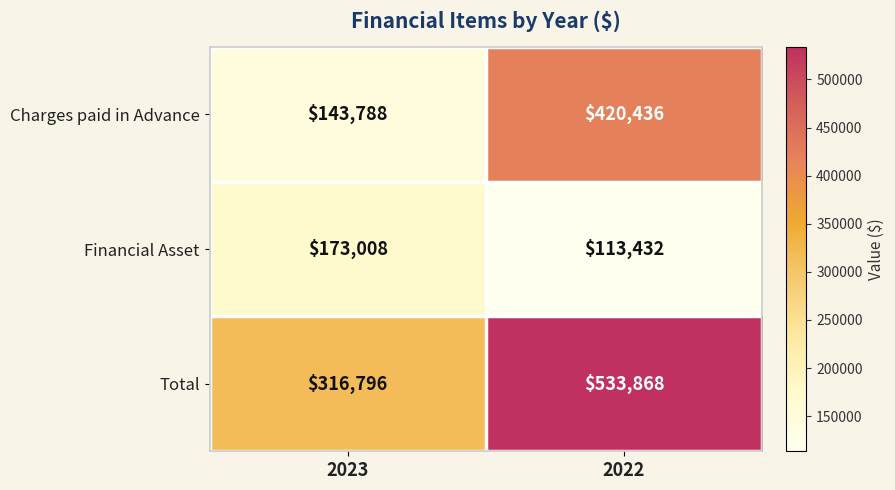

What is the minimum value shown in the chart?

113432